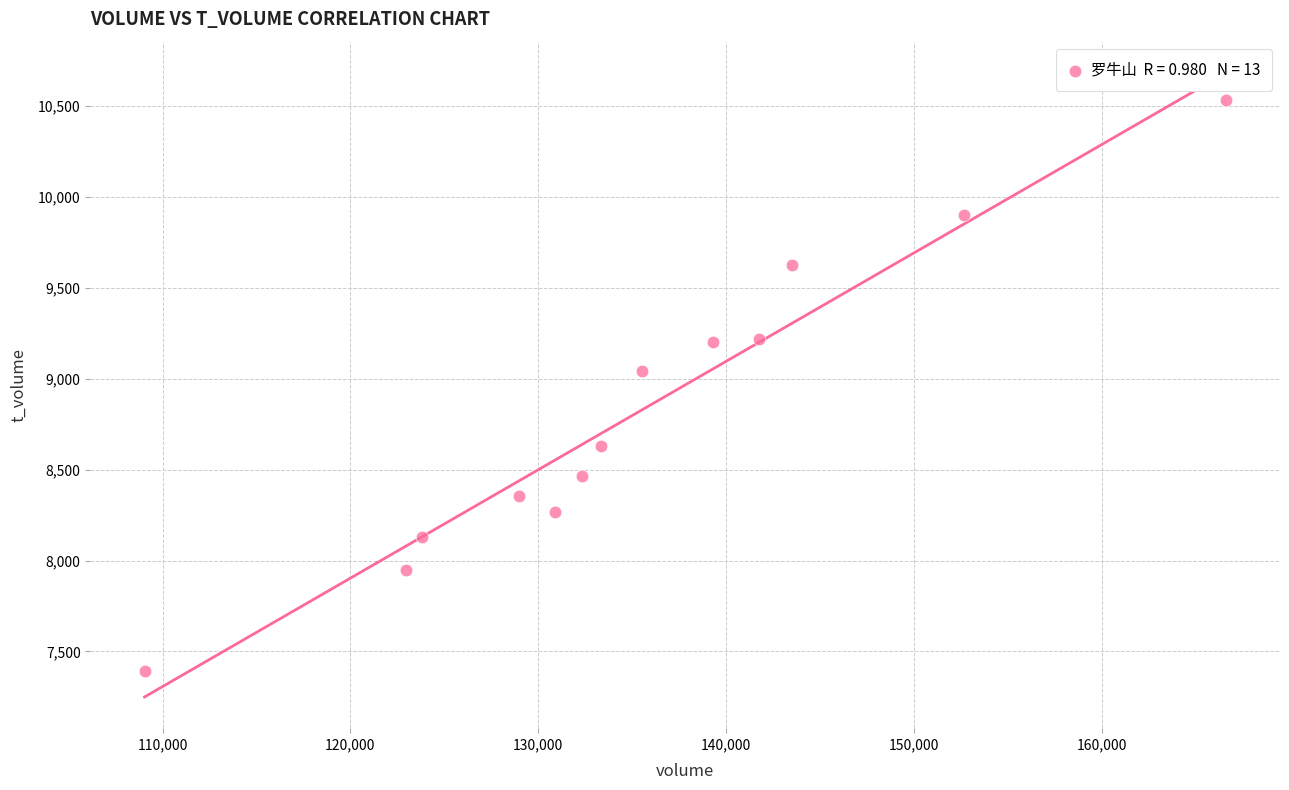

What is the range of Y values (max minus min)?

3144